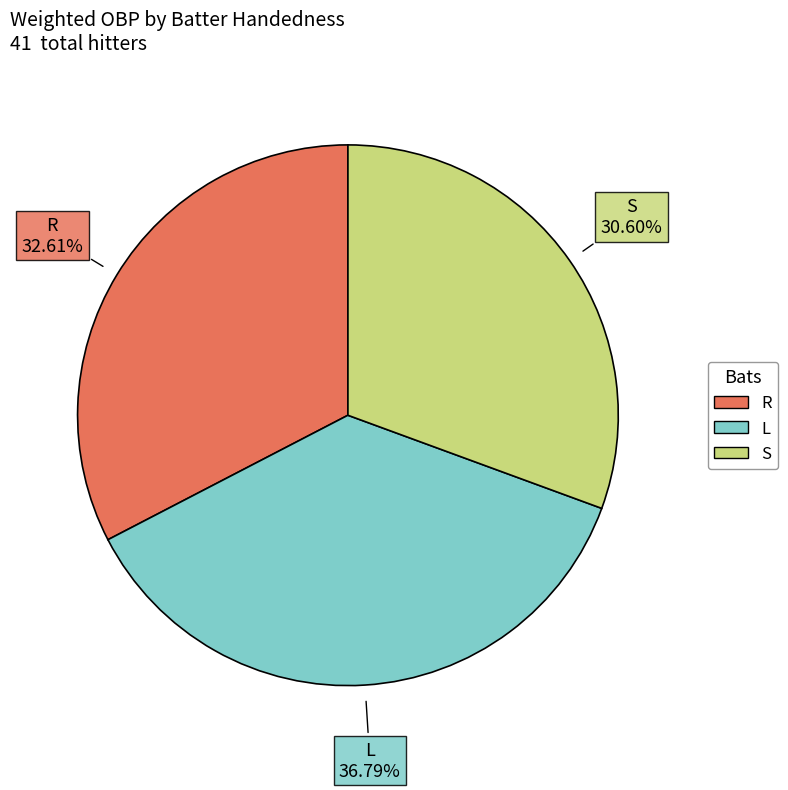

Does R represent more than half of the total?

No